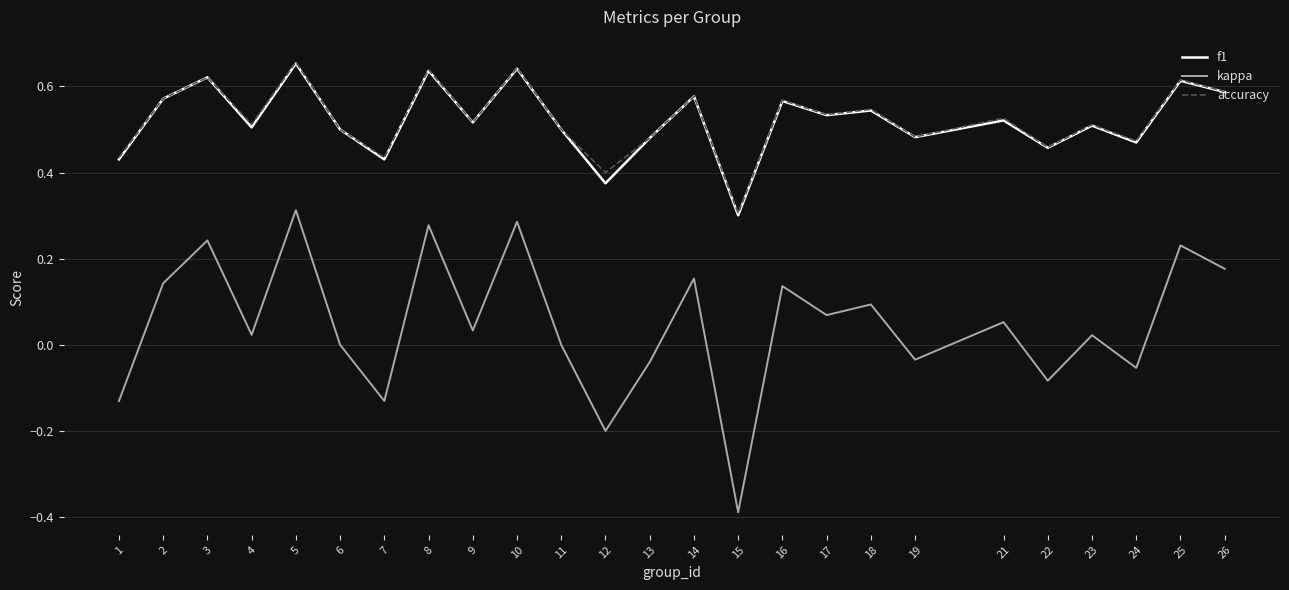

True or false: kappa and accuracy intersect in this chart.

False